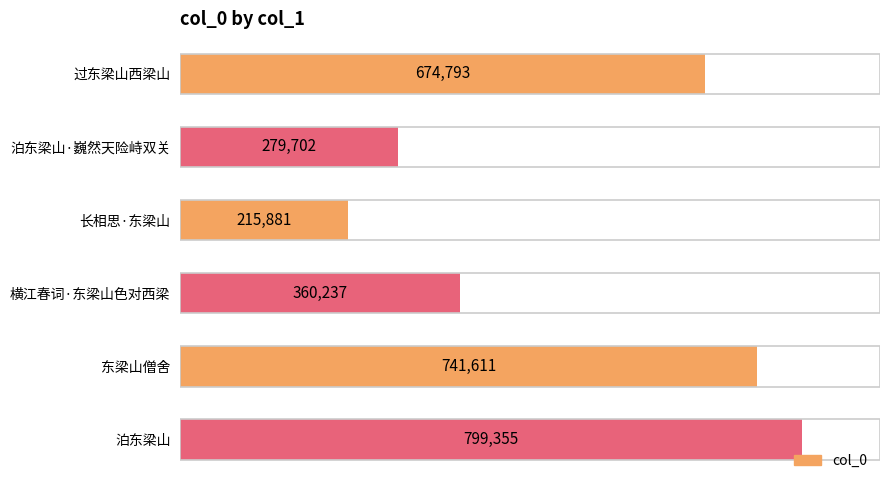

List the labels in order of value, largest first.

泊东梁山, 东梁山僧舍, 过东梁山西梁山, 横江春词·东梁山色对西梁, 泊东梁山·巍然天险峙双关, 长相思·东梁山